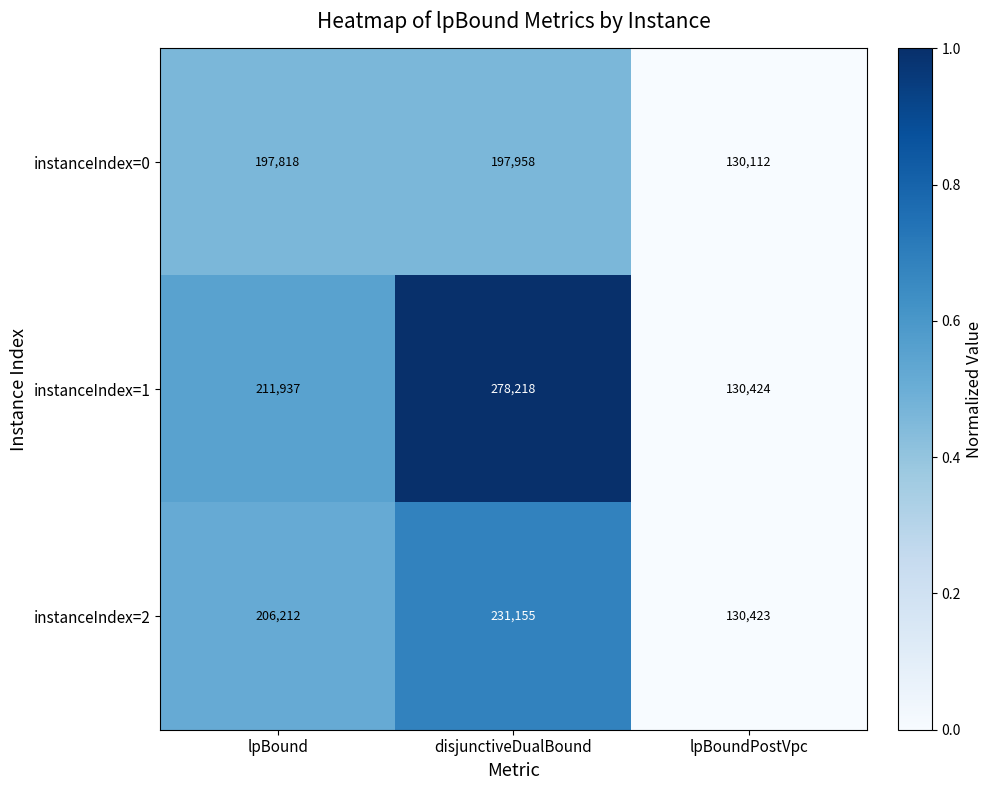

Which series has the largest total across all categories?

instanceIndex=1